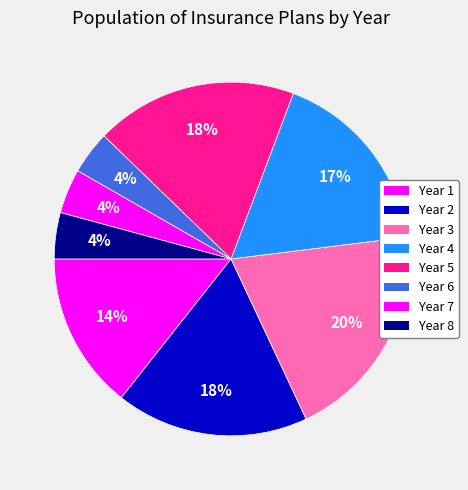

How many segments does this pie chart have?

8